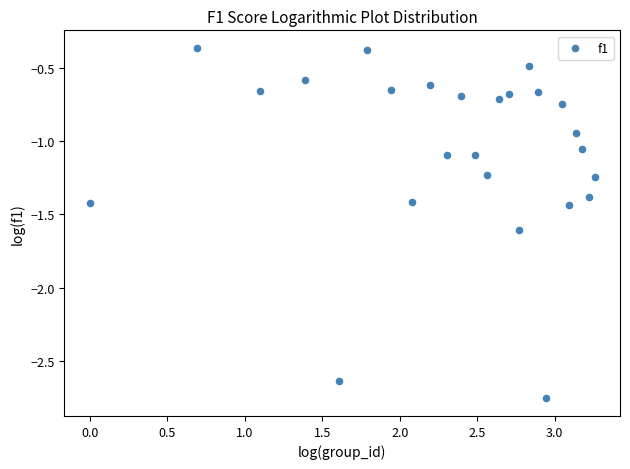

What is the range of Y values (max minus min)?

2.4